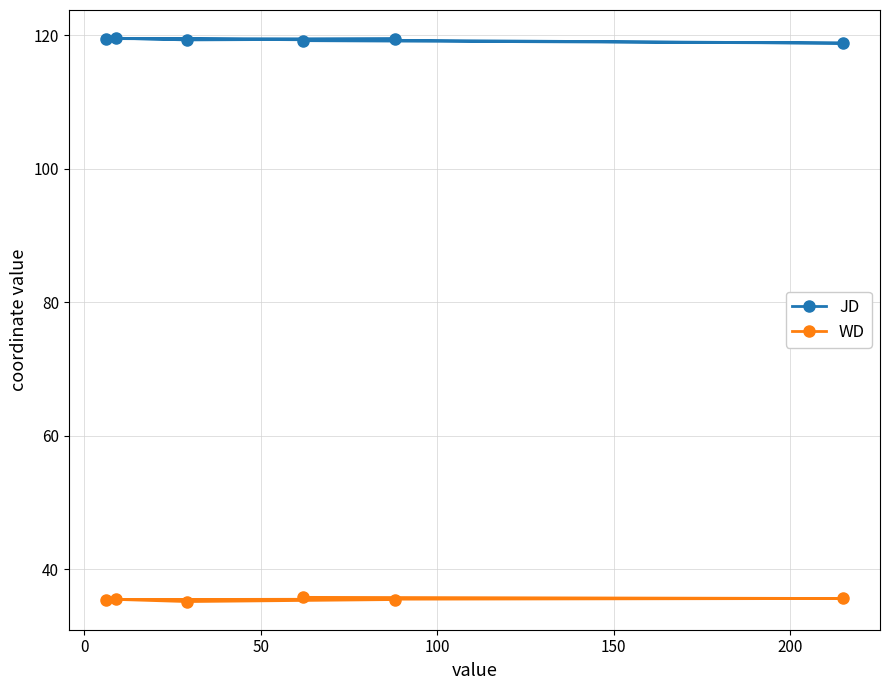

At how many categories does at least one series exceed 48?

6